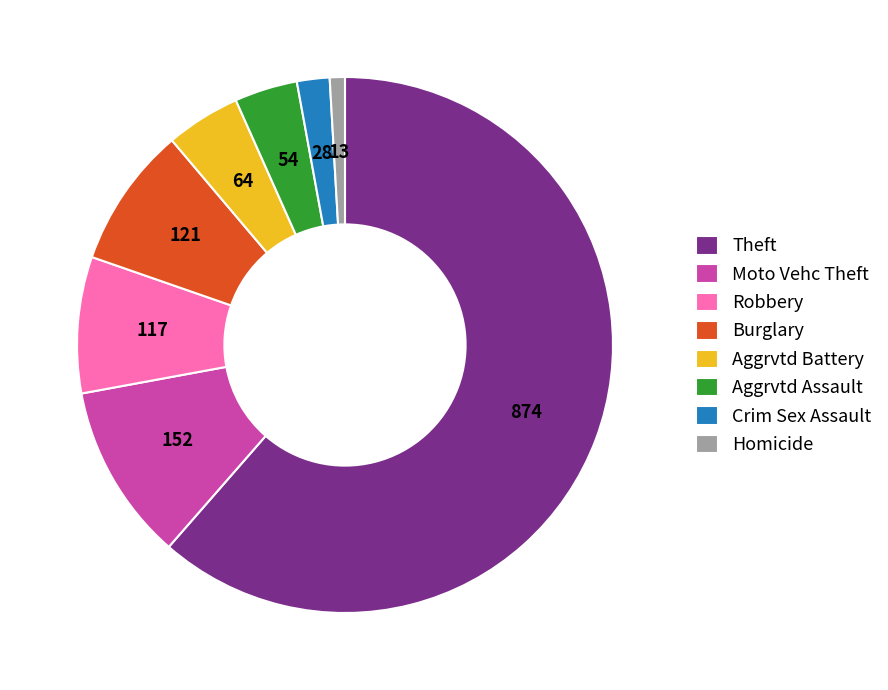

How many segments does this pie chart have?

8